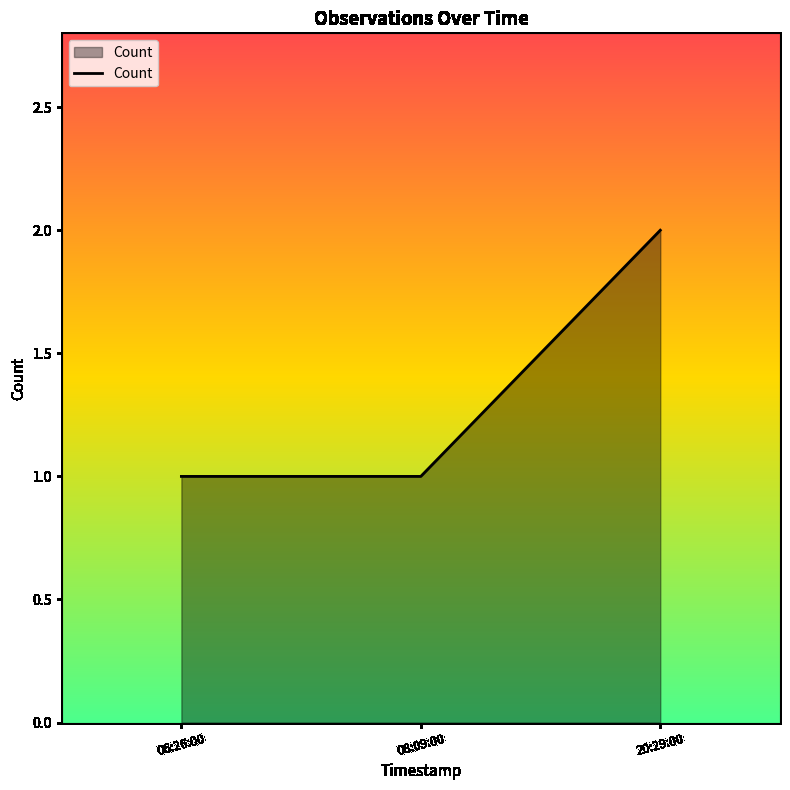

How many distinct data groups are displayed?

1